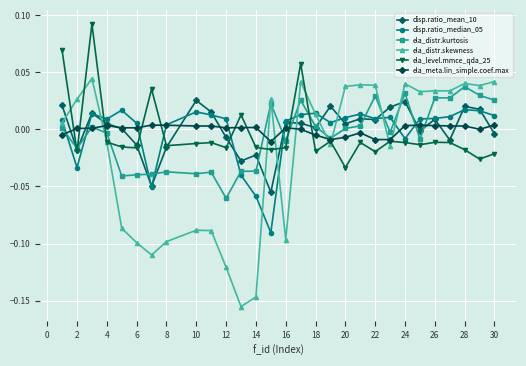

How many distinct data groups are displayed?

6